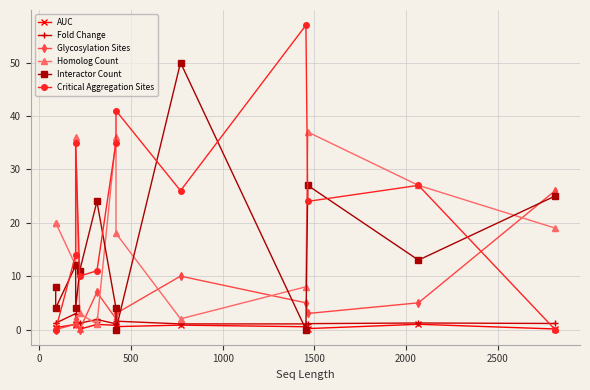

What is the average value of the Interactor Count series?

14.0